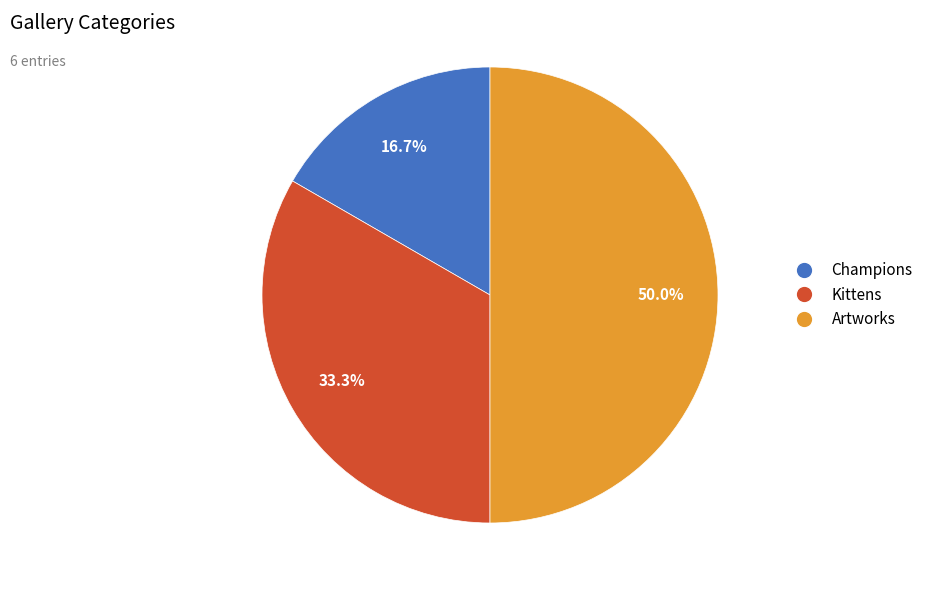

Rank the categories by value from highest to lowest.

Artworks, Kittens, Champions